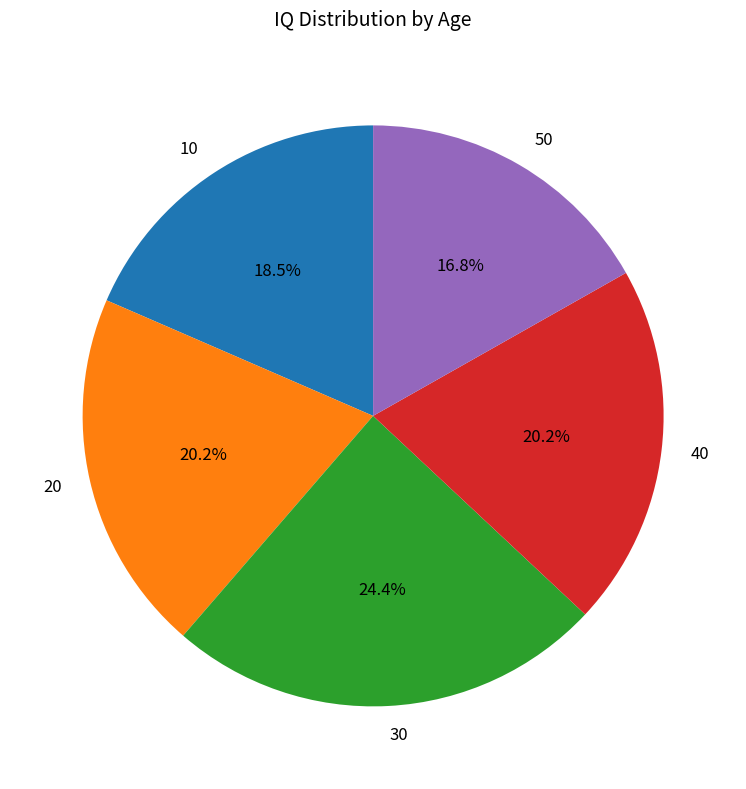

Does any single category account for the majority?

No